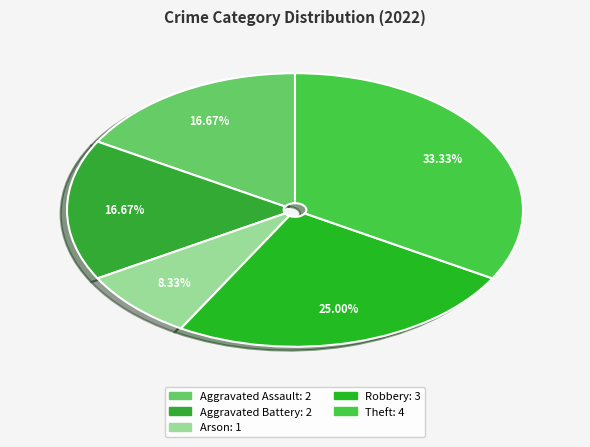

How much of the chart is everything except Arson?

91.7%